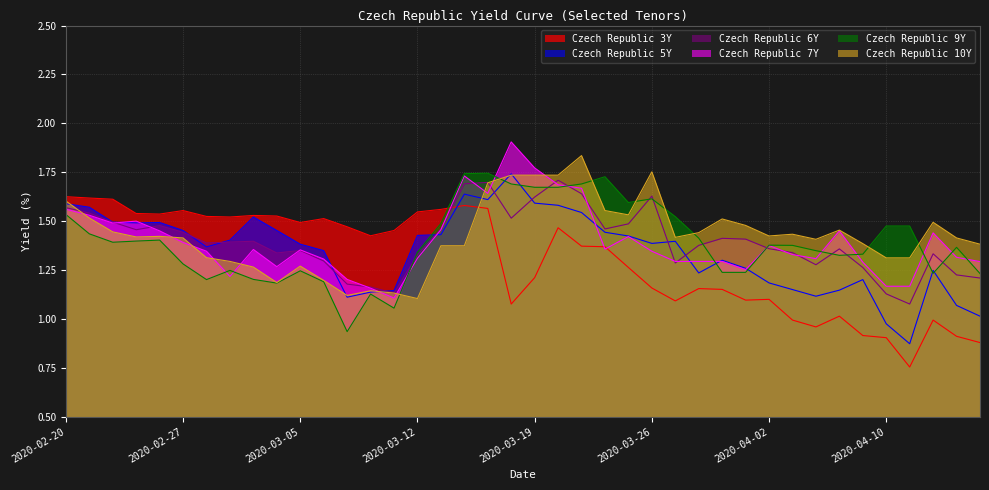

Where does the Czech Republic 9Y series first go above 1?

2020-02-20